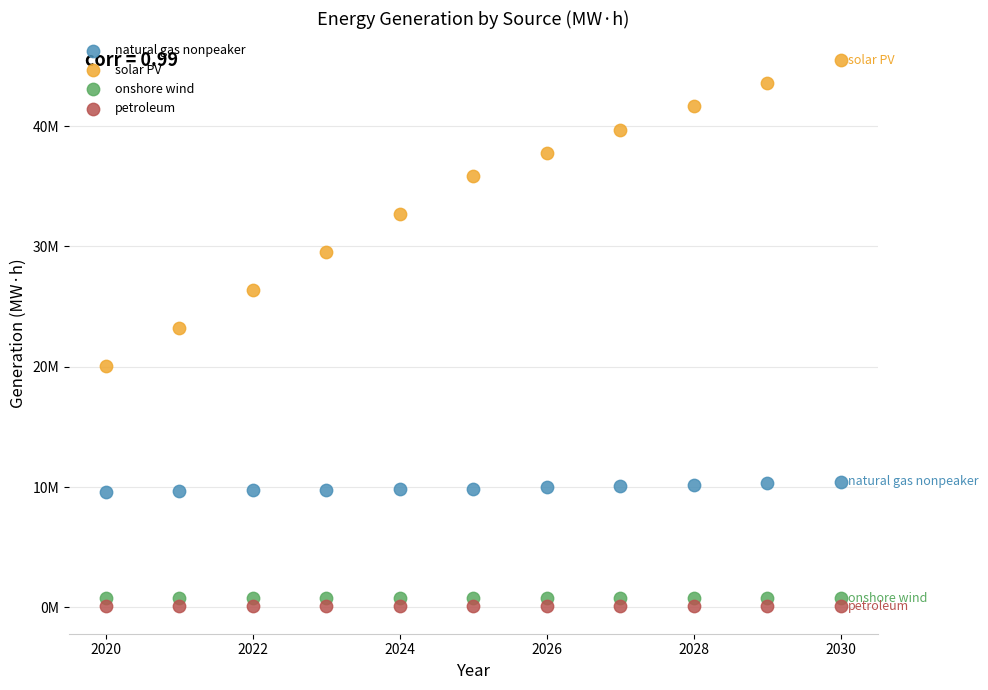

What are all the series names shown in the legend?

natural gas nonpeaker, solar PV, onshore wind, petroleum